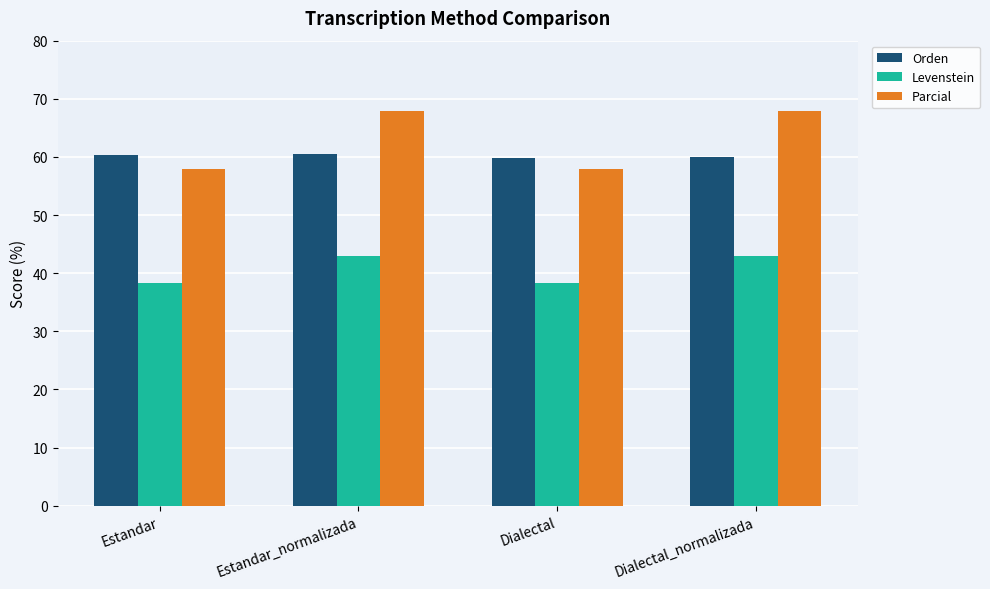

Which series has the largest total across all categories?

Parcial